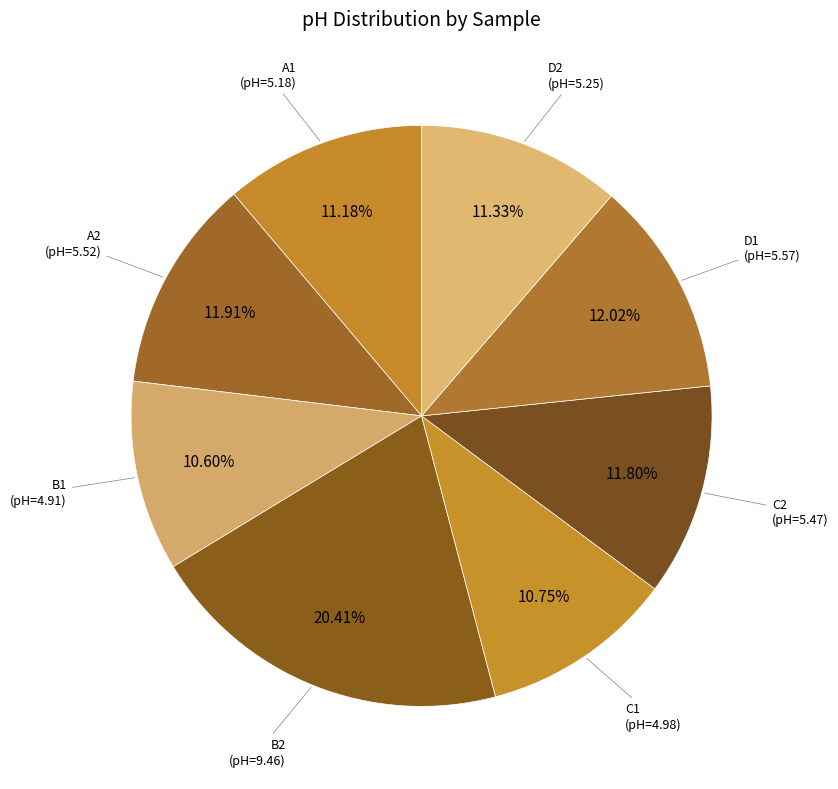

How many segments does this pie chart have?

8